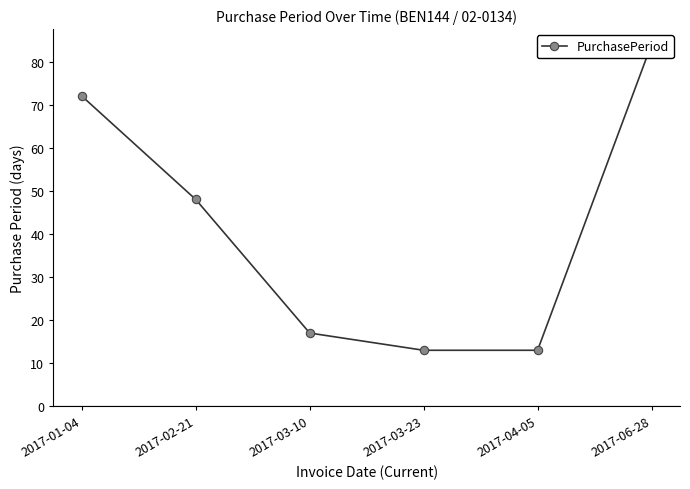

Rank the categories by value from highest to lowest.

2017-06-28, 2017-01-04, 2017-02-21, 2017-03-10, 2017-03-23, 2017-04-05